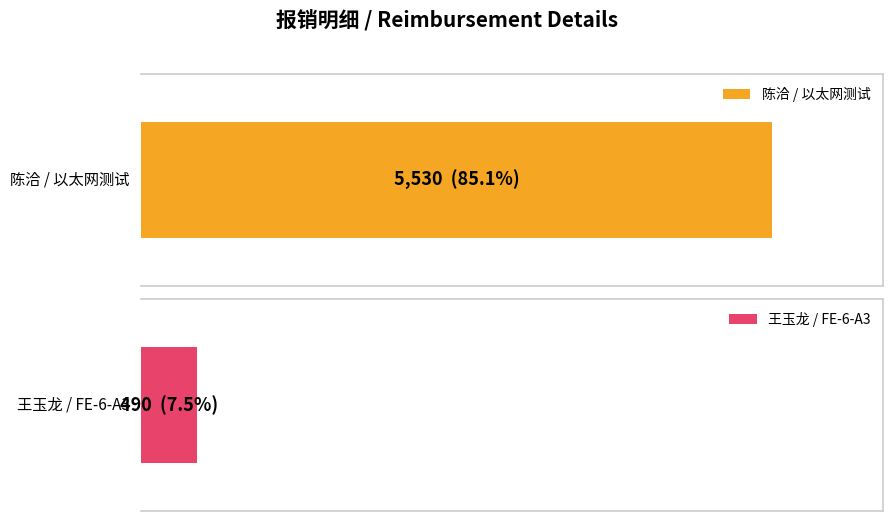

Which has a higher value, 王玉龙/Yulong Wang
FE-6-A3 or 陈洽/qia Chen
以太网测试?

陈洽/qia Chen
以太网测试